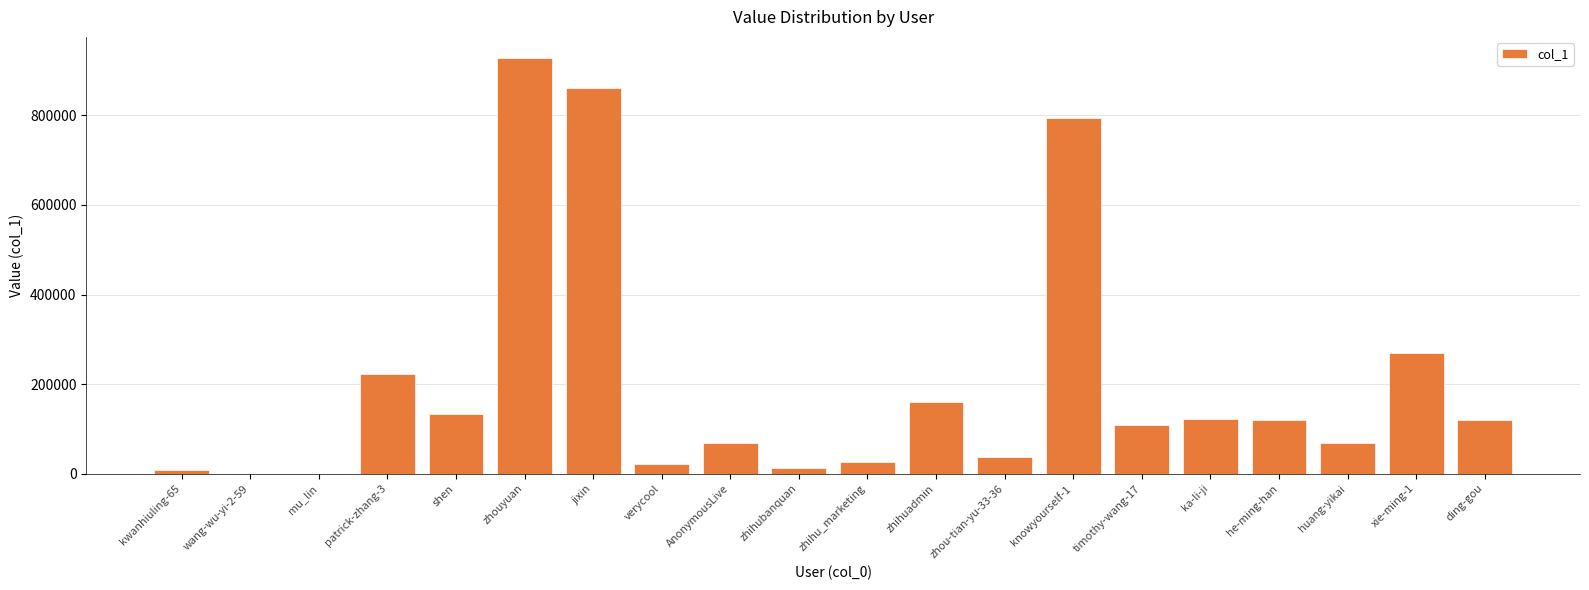

Approximately how many times larger is the value at shen compared to wang-wu-yi-2-59?

134187.0